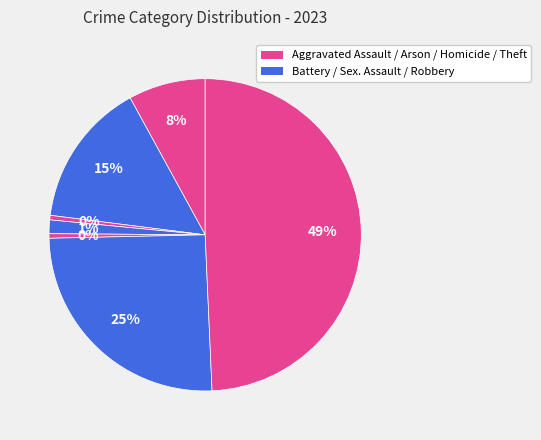

Count the number of slices in the pie.

7